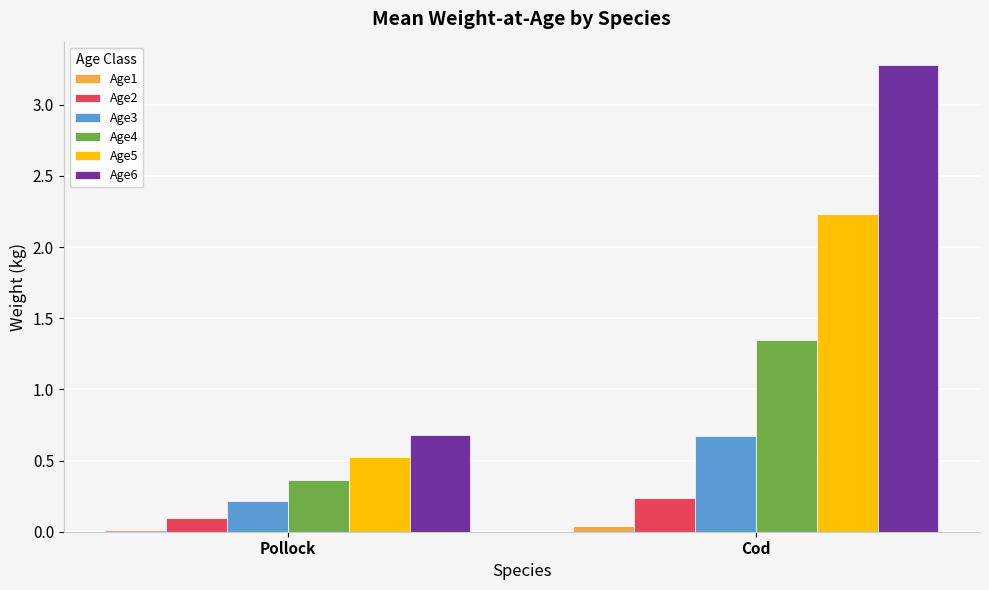

Which category has the highest value in the Age6 series?

Cod